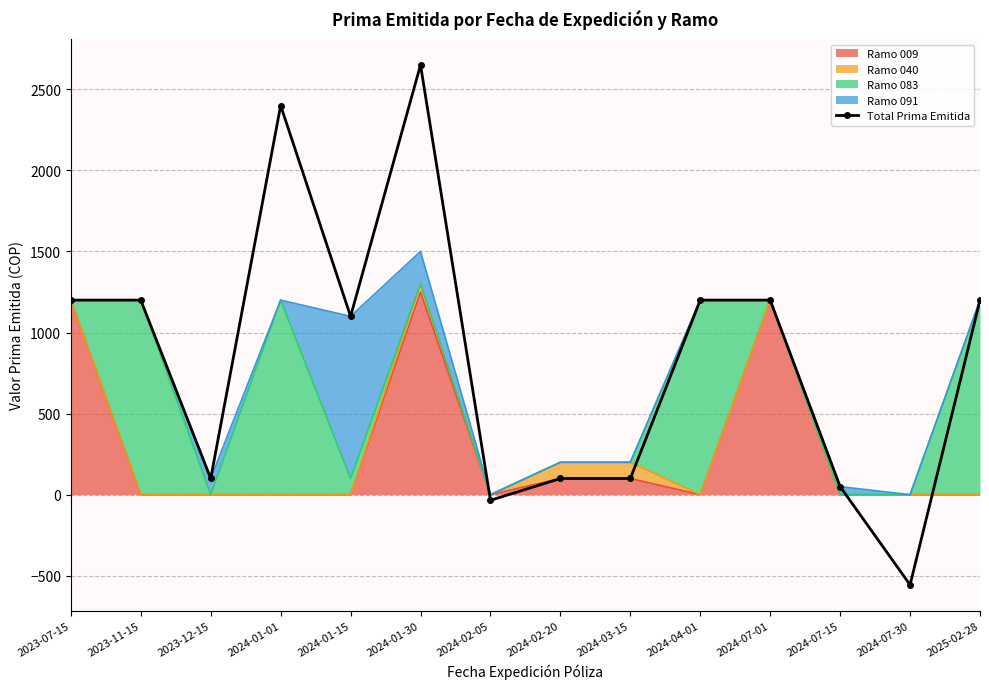

What is the minimum value shown in the chart?

-555.9